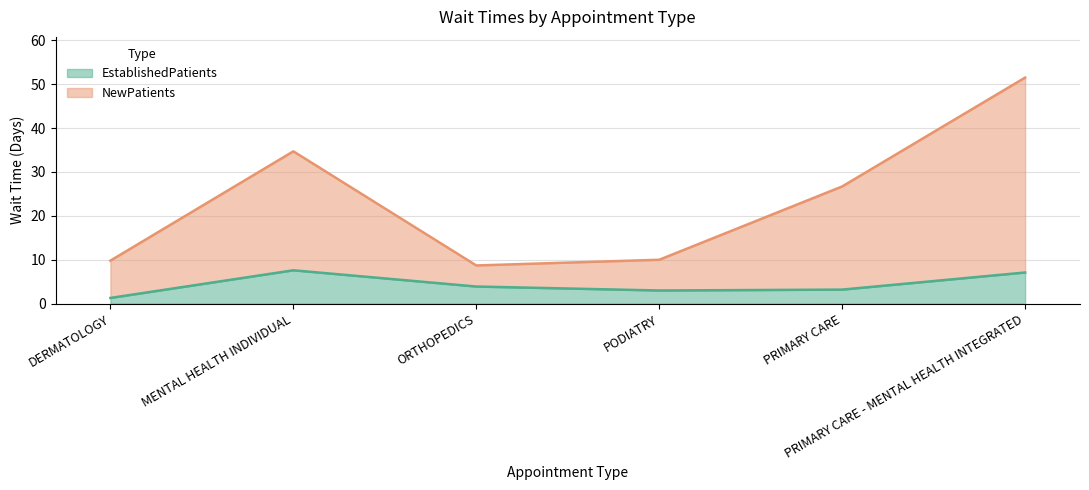

Does the chart have visible grid lines?

Yes